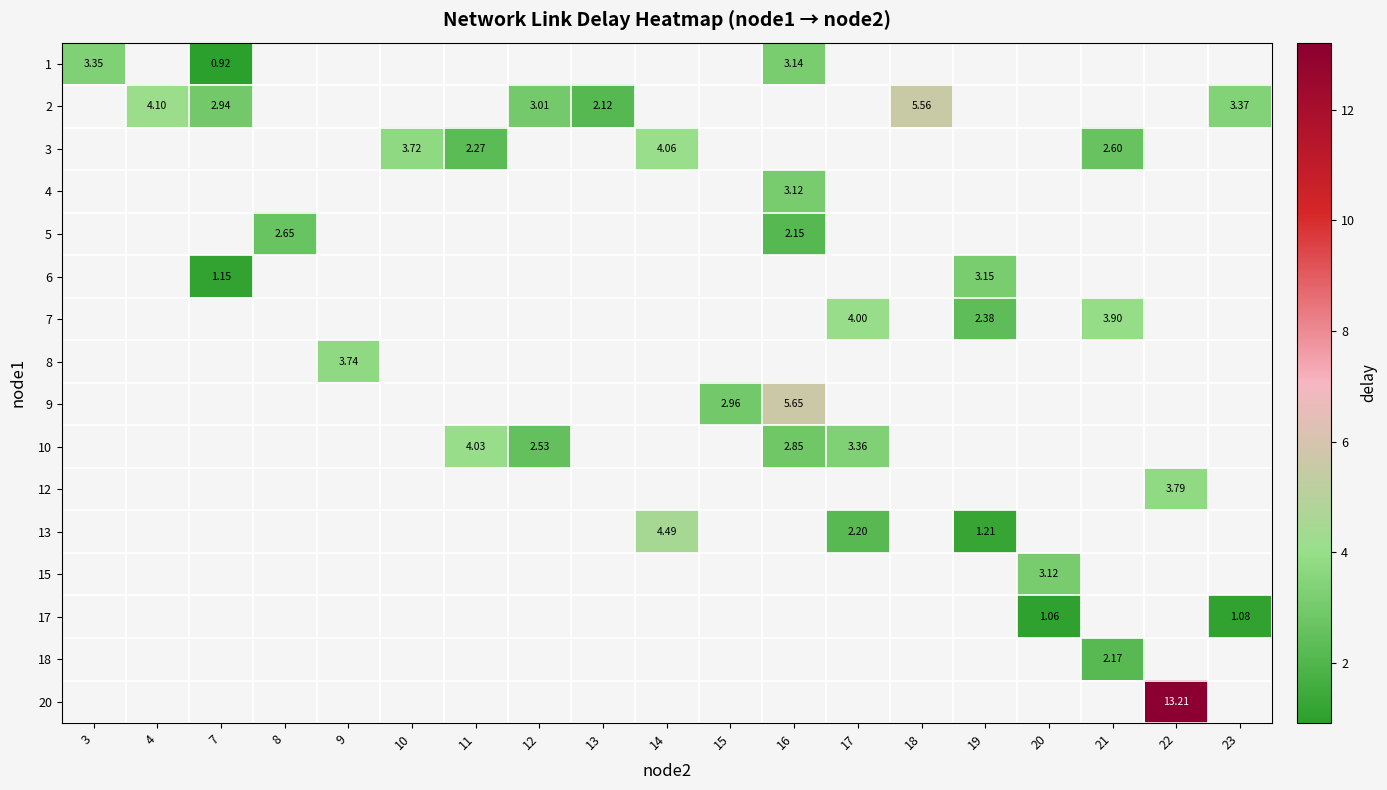

Between 4 and 8, which is larger?

8